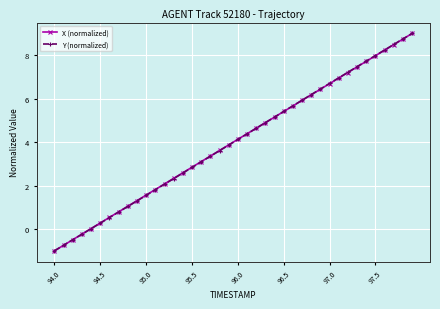

At how many categories does at least one series exceed 5?

16